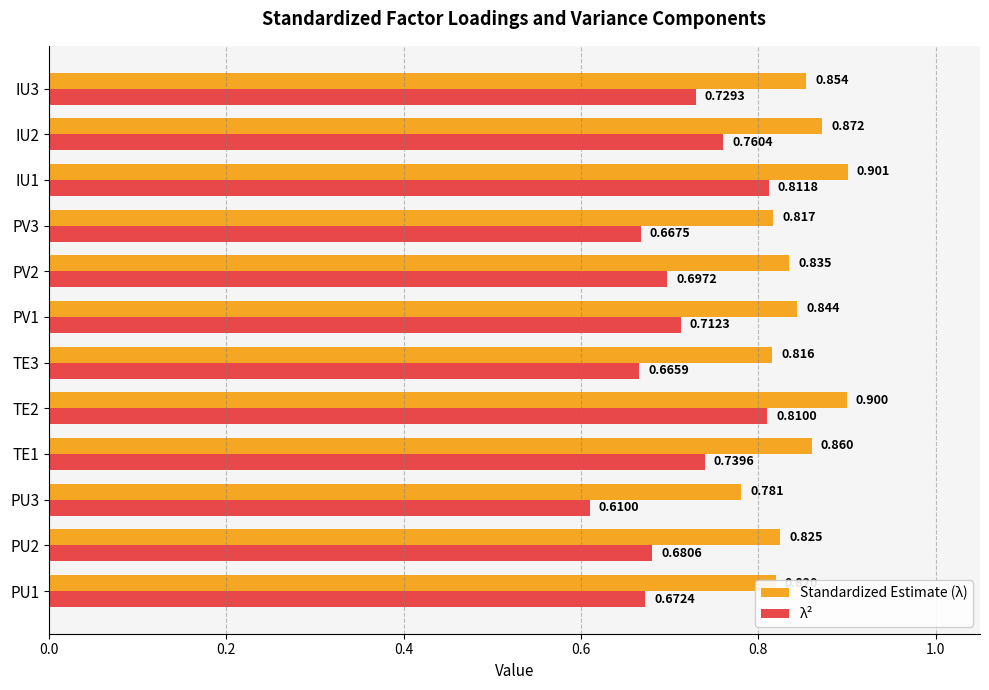

Is the value of Standardized Estimate (λ) at TE1 greater than the value of λ² at TE3?

Yes